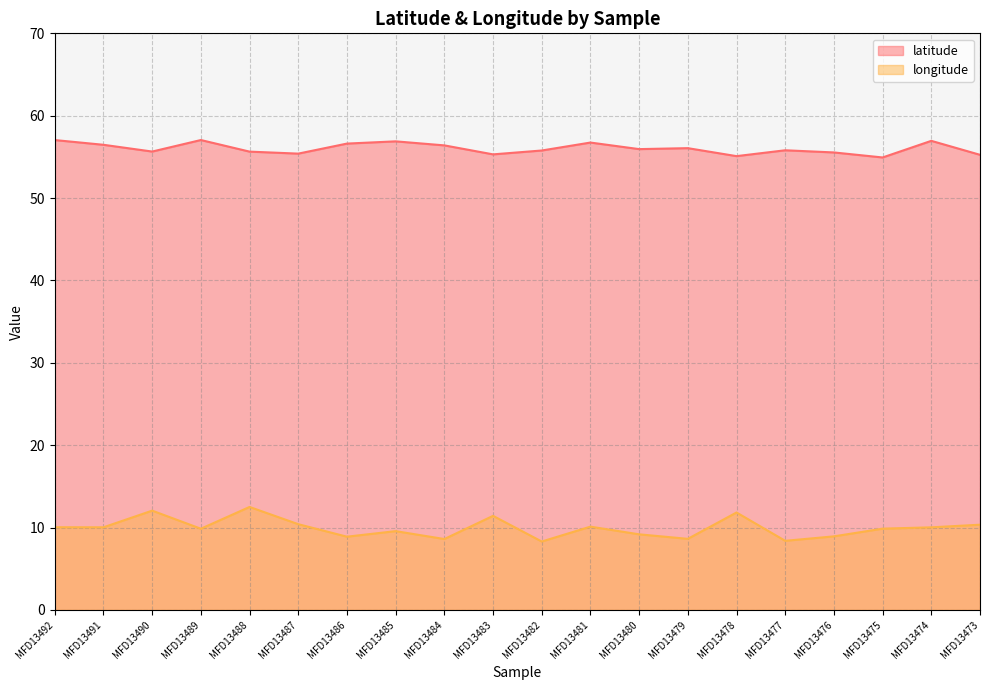

Reading left to right, what are all the values shown in this chart?

latitude: MFD13492=57.0	MFD13491=56.5	MFD13490=55.6	MFD13489=57.0	MFD13488=55.6	MFD13487=55.4	MFD13486=56.6	MFD13485=56.9	MFD13484=56.4	MFD13483=55.3	MFD13482=55.8	MFD13481=56.7	MFD13480=55.9	MFD13479=56.1	MFD13478=55.1	MFD13477=55.8	MFD13476=55.5	MFD13475=54.9	MFD13474=56.9	MFD13473=55.3
longitude: MFD13492=10.0	MFD13491=10.0	MFD13490=12.1	MFD13489=9.9	MFD13488=12.5	MFD13487=10.4	MFD13486=8.9	MFD13485=9.6	MFD13484=8.6	MFD13483=11.4	MFD13482=8.3	MFD13481=10.1	MFD13480=9.2	MFD13479=8.6	MFD13478=11.8	MFD13477=8.4	MFD13476=8.9	MFD13475=9.9	MFD13474=10.0	MFD13473=10.4